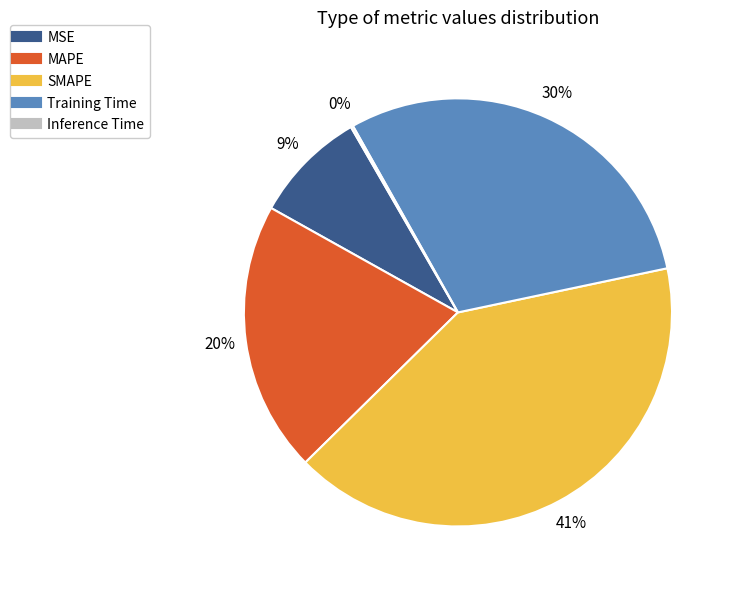

Does Training Time represent more than half of the total?

No